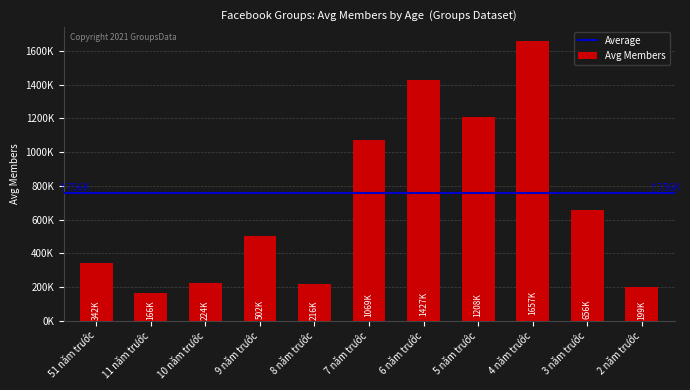

Reading left to right, what are all the values shown in this chart?

341959	166480	224086	501778	216277	1069204	1427326	1207587	1657171	656311	199411